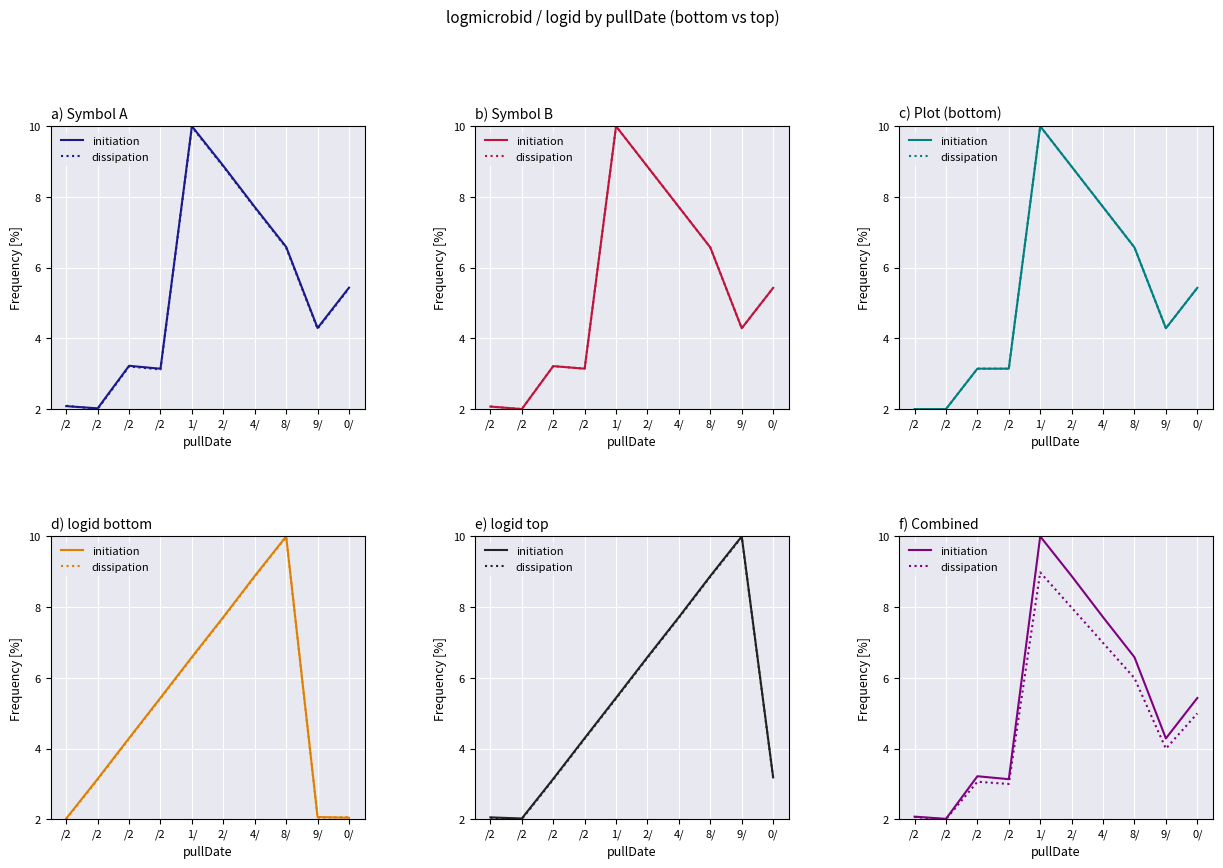

In initiation, how many points are lower than both neighbors (excluding endpoints)?

3